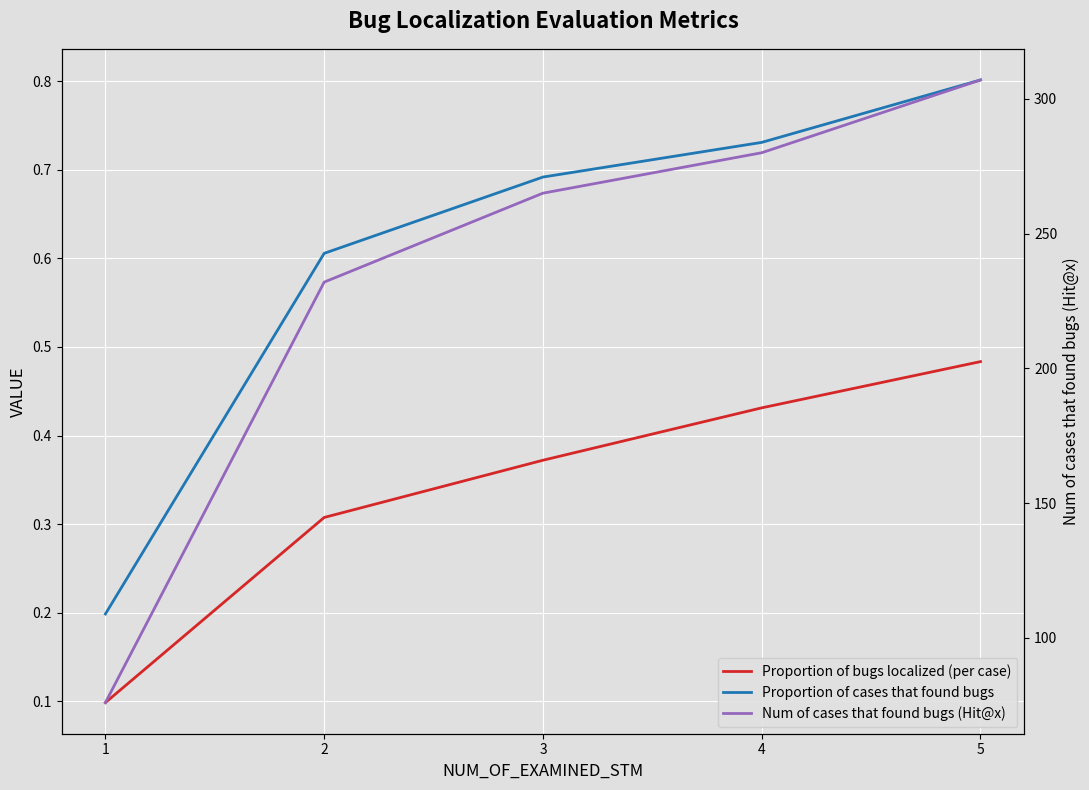

Reading right to left, what are all the values shown in this chart?

Proportion of bugs localized (per case): 5=0.5	4=0.4	3=0.4	2=0.3	1=0.1
Proportion of cases that found bugs: 5=0.8	4=0.7	3=0.7	2=0.6	1=0.2
Num of cases that found bugs (Hit@x): 5=307.0	4=280.0	3=265.0	2=232.0	1=76.0